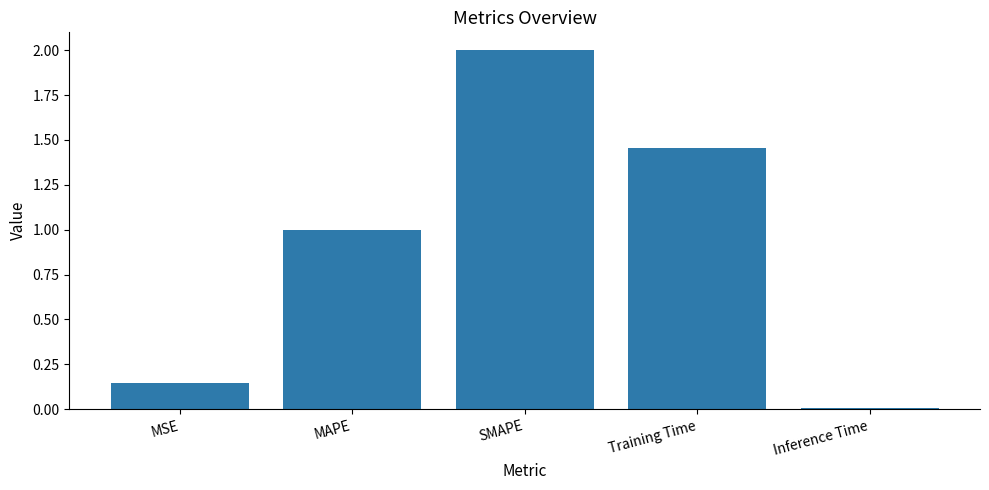

At which category does the chart reach its peak across all series?

SMAPE